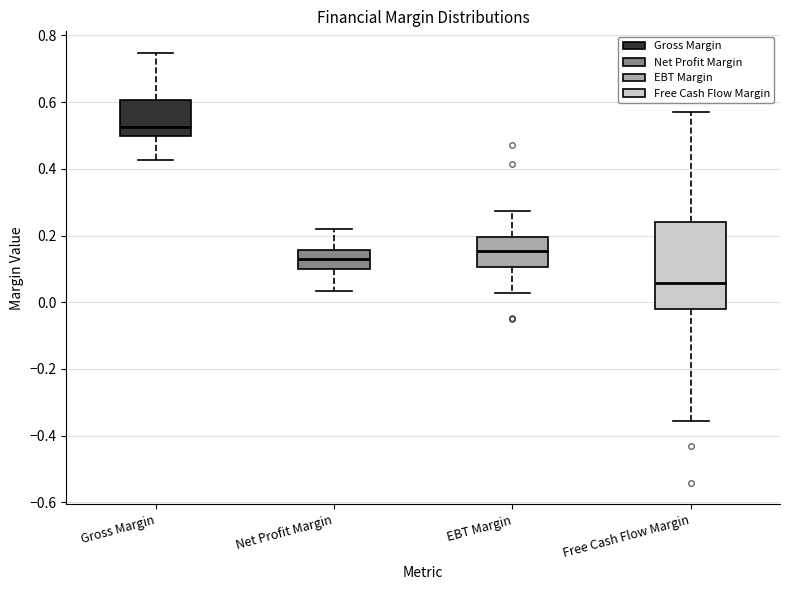

Reading left to right, read every box against the y-axis: the position of its median line, the range the box covers, and the ends of its whiskers. The values are not printed on the chart, so give them approximately, as read against the axis.

Gross Margin: median 0.52, box 0.50 to 0.60, whiskers 0.42 to 0.74
Net Profit Margin: median 0.14, box 0.10 to 0.16, whiskers 0.04 to 0.22
EBT Margin: median 0.16, box 0.10 to 0.20, whiskers 0.02 to 0.28
Free Cash Flow Margin: median 0.06, box -0.02 to 0.24, whiskers -0.36 to 0.56